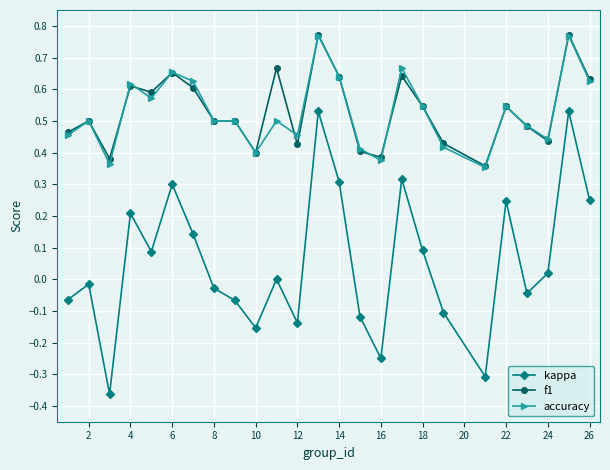

True or false: f1 and kappa intersect in this chart.

False